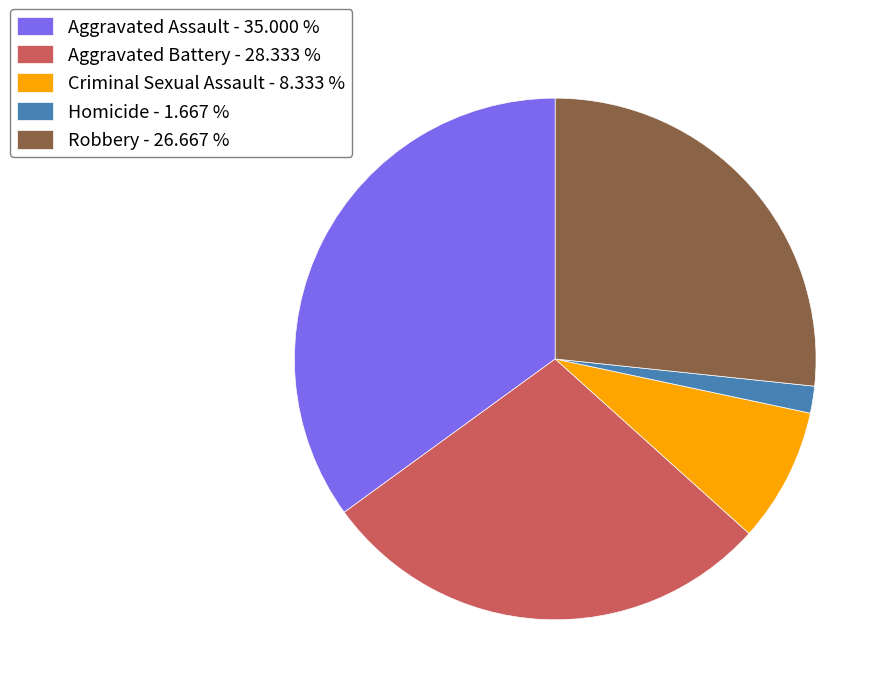

Does Criminal Sexual Assault account for over 50% of the chart?

No